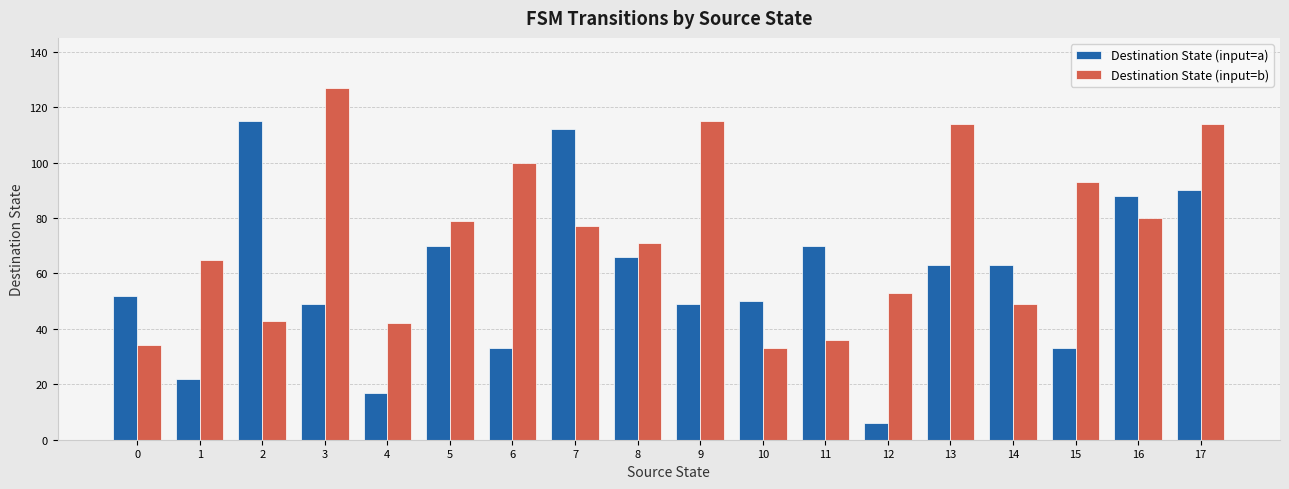

Which category has the lowest value across all series?

12